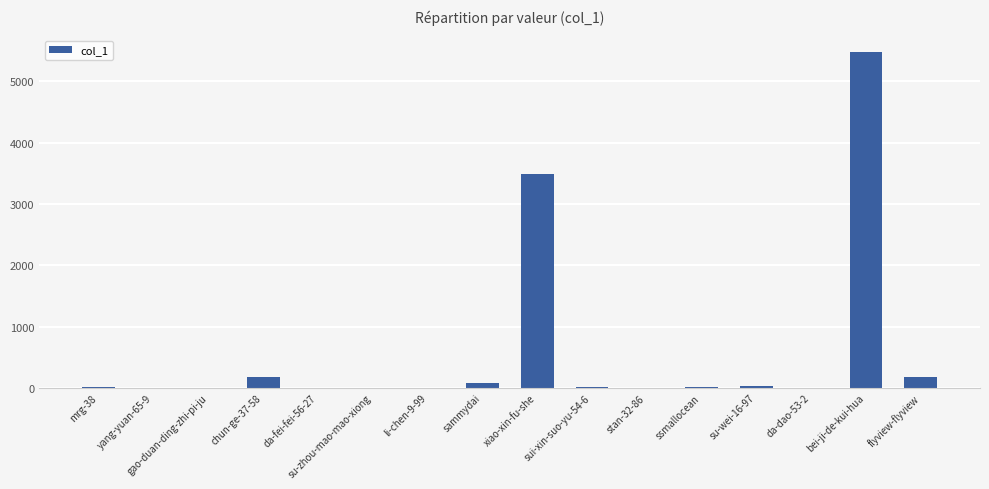

How many distinct data groups are displayed?

1